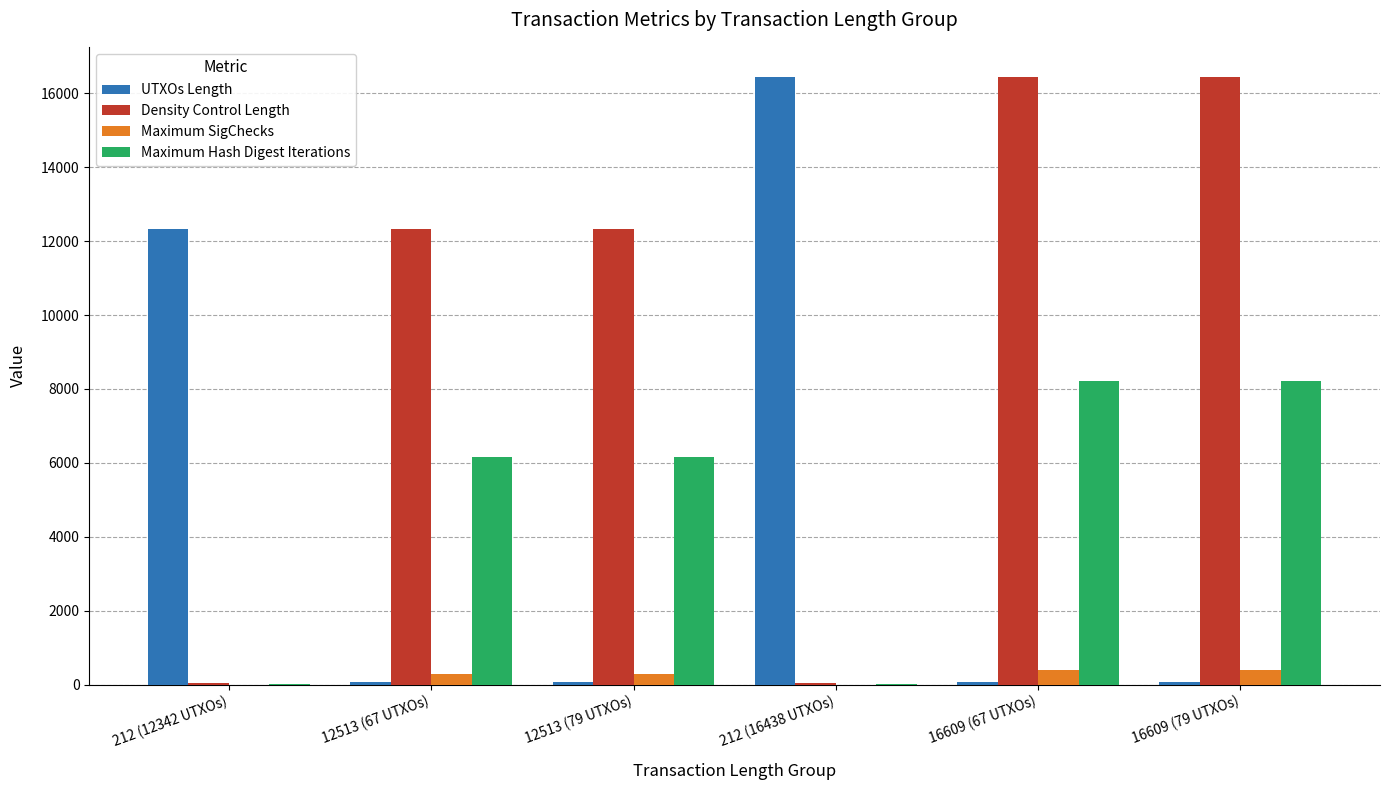

What is the sum of all Maximum SigChecks values?

1340